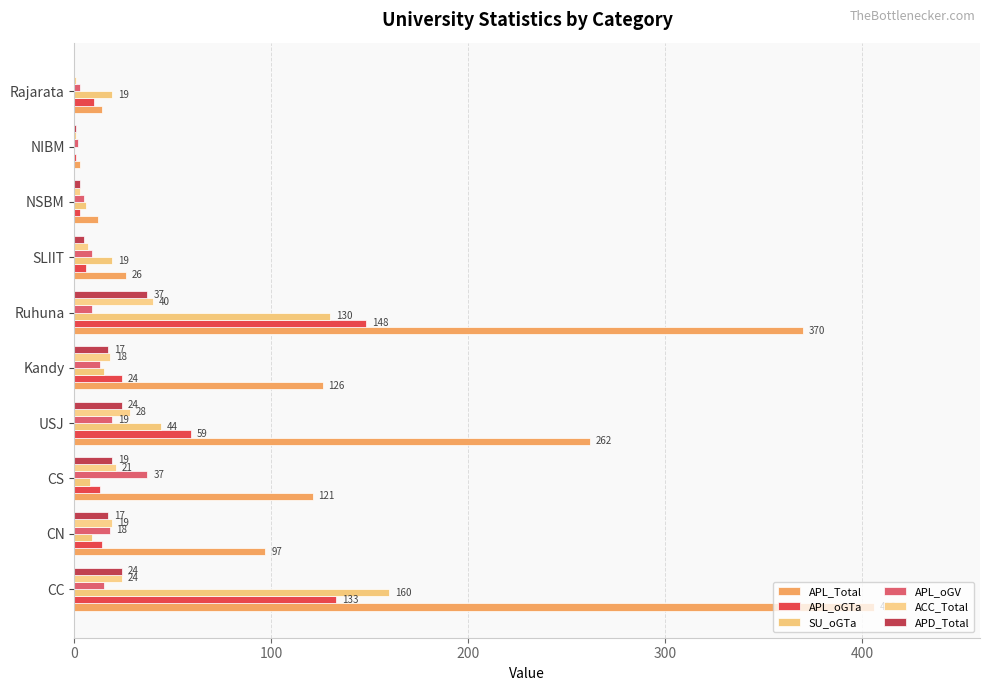

How many distinct data groups are displayed?

6